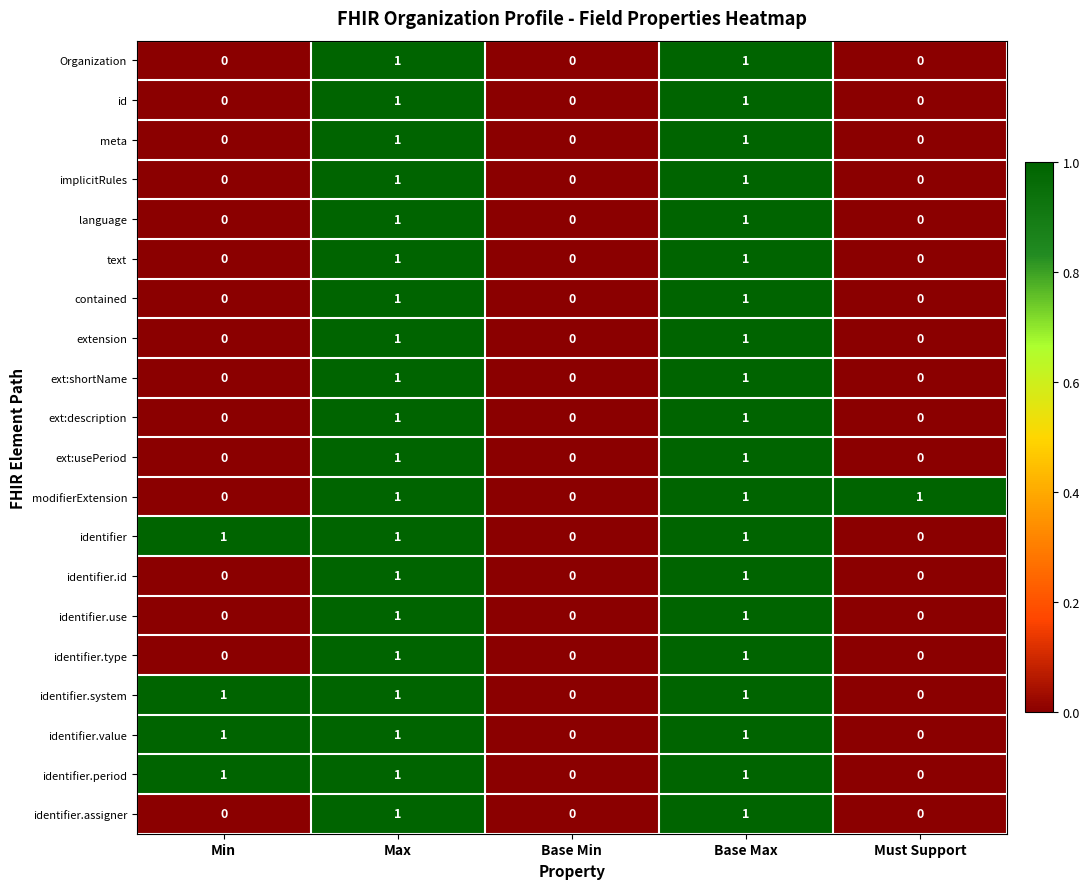

The identifier series shows 0 at Must Support. True or false?

True